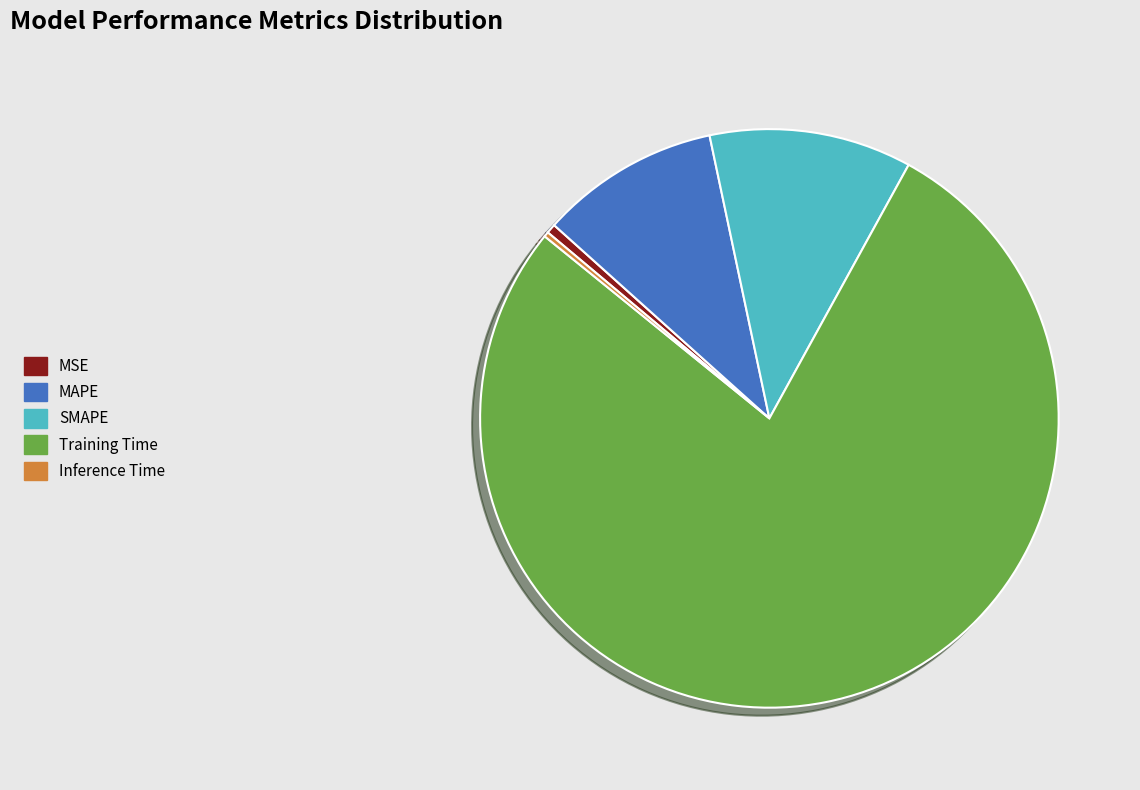

Is there any slice that represents more than half of the pie?

Yes